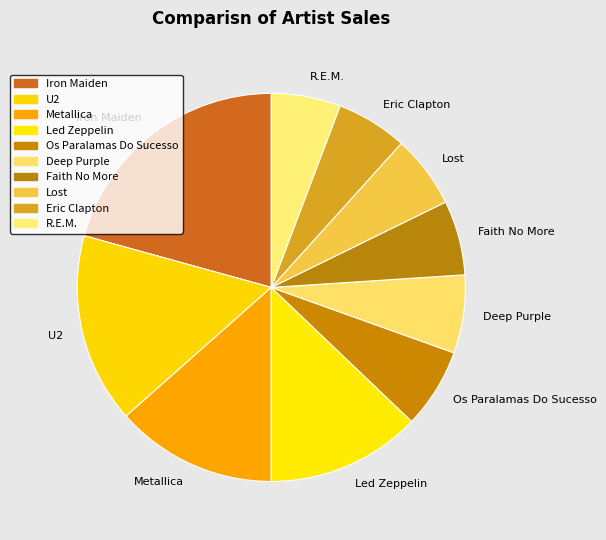

Do Metallica and Deep Purple together represent more than half of the pie?

No